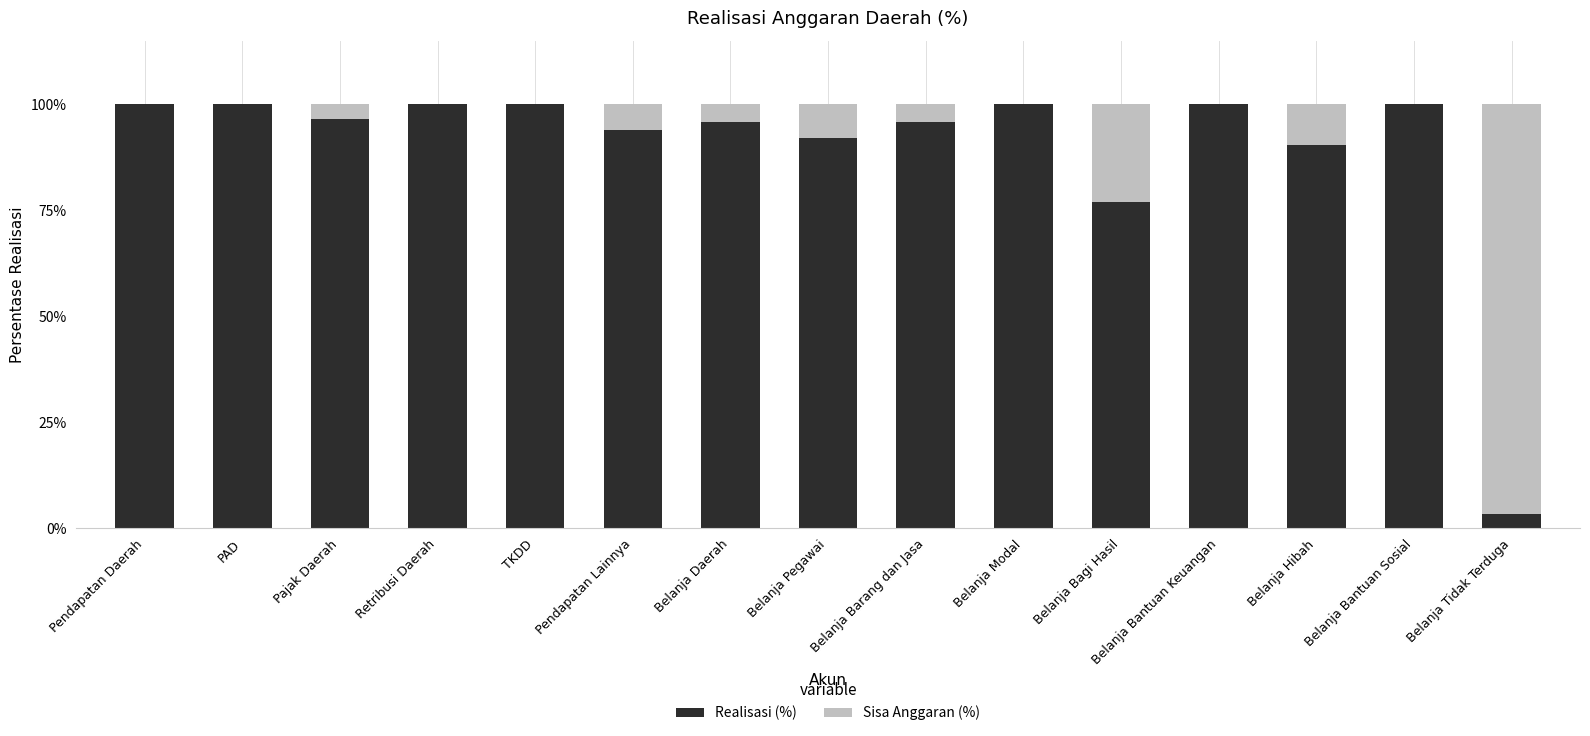

Where is Realisasi (%) nearest to the value 51?

Belanja Bagi Hasil